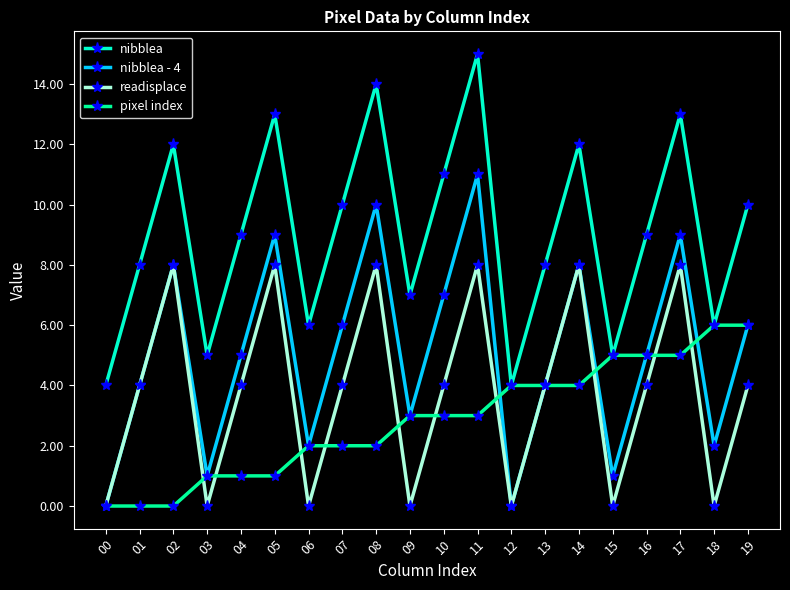

What is the difference between the second highest and minimum values in the readisplace series?

8